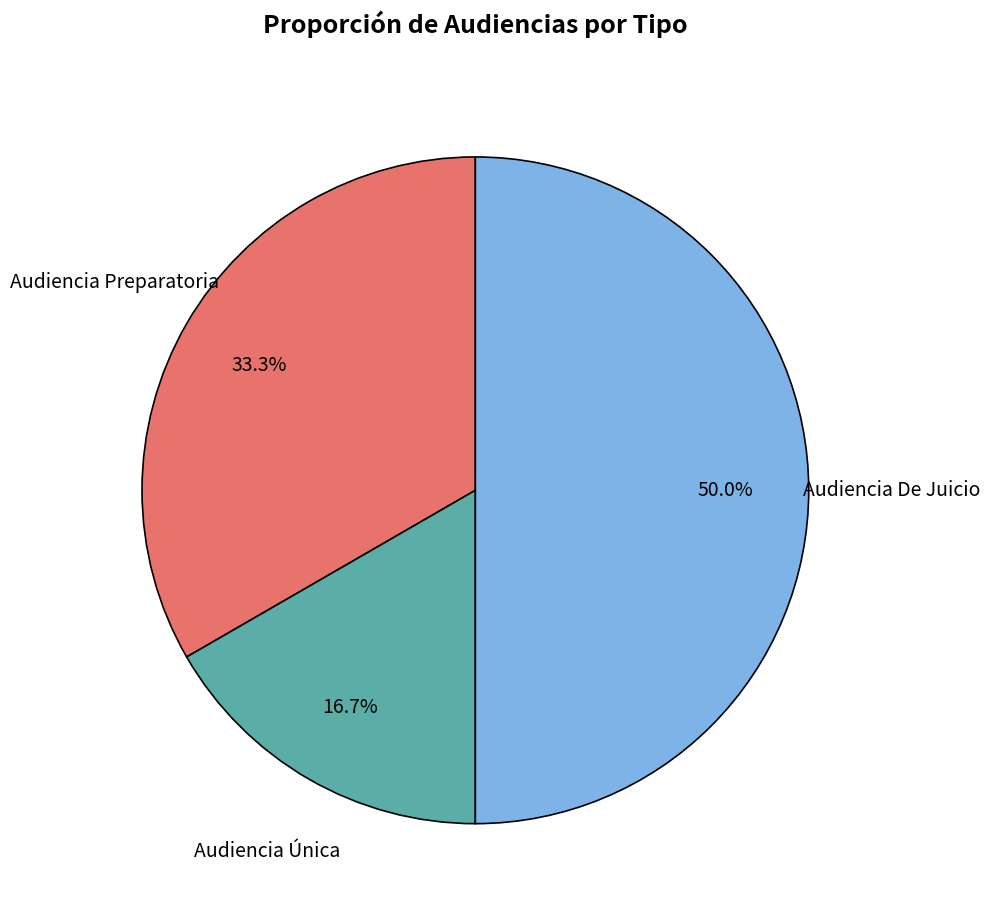

Rank the categories by value from highest to lowest.

Audiencia De Juicio, Audiencia Preparatoria, Audiencia Única